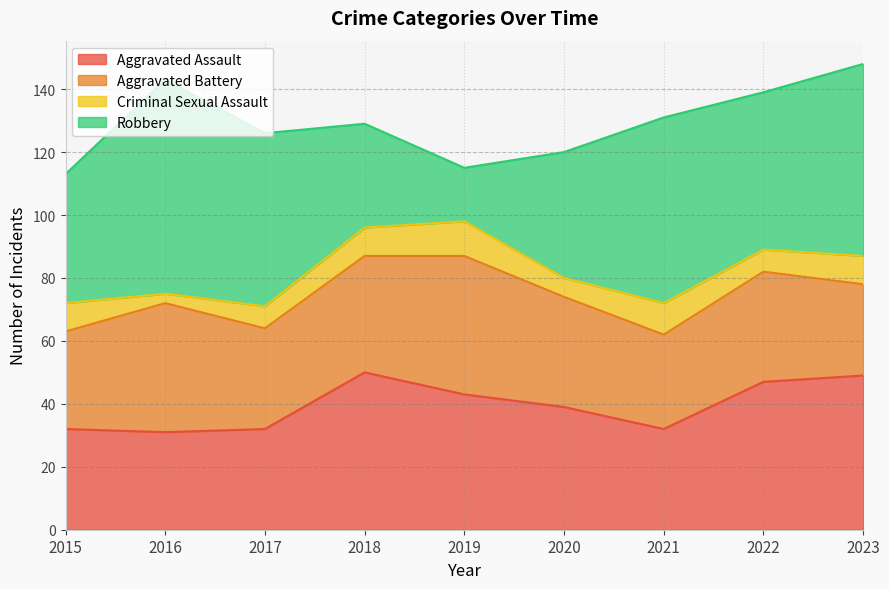

At how many categories does at least one series exceed 26?

9